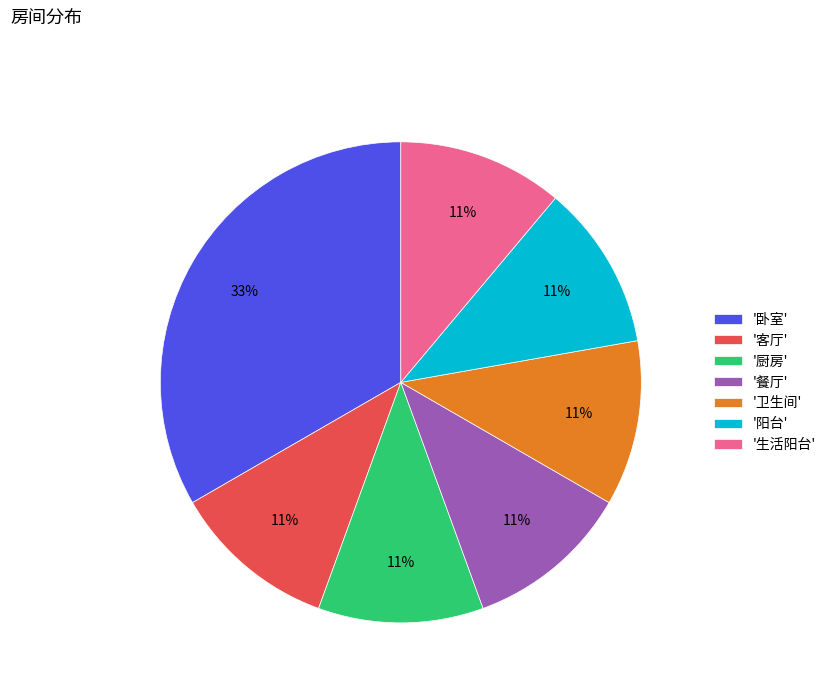

To the nearest percent, what portion does '餐厅' represent?

11%